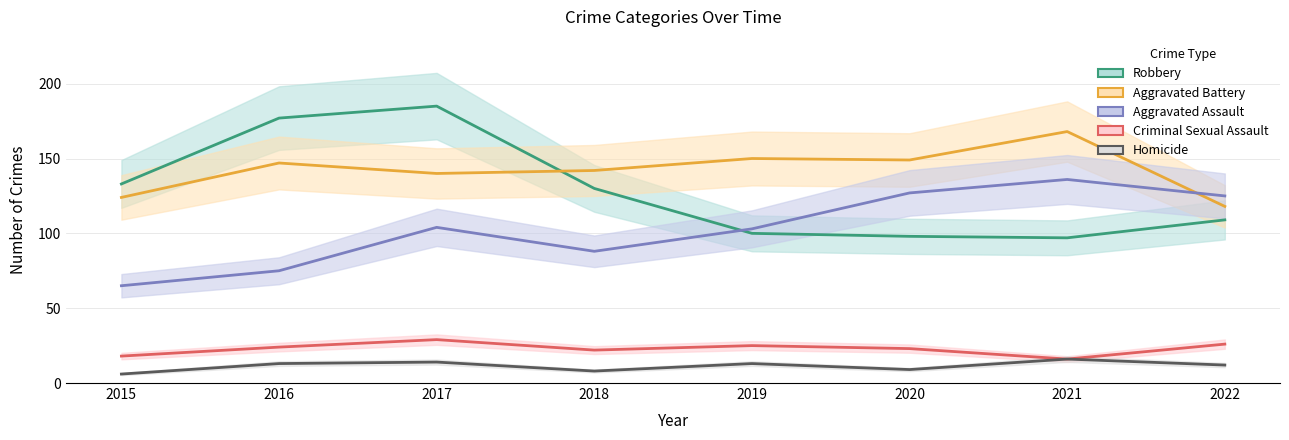

Is it true that Robbery equals 177 at 2016?

True